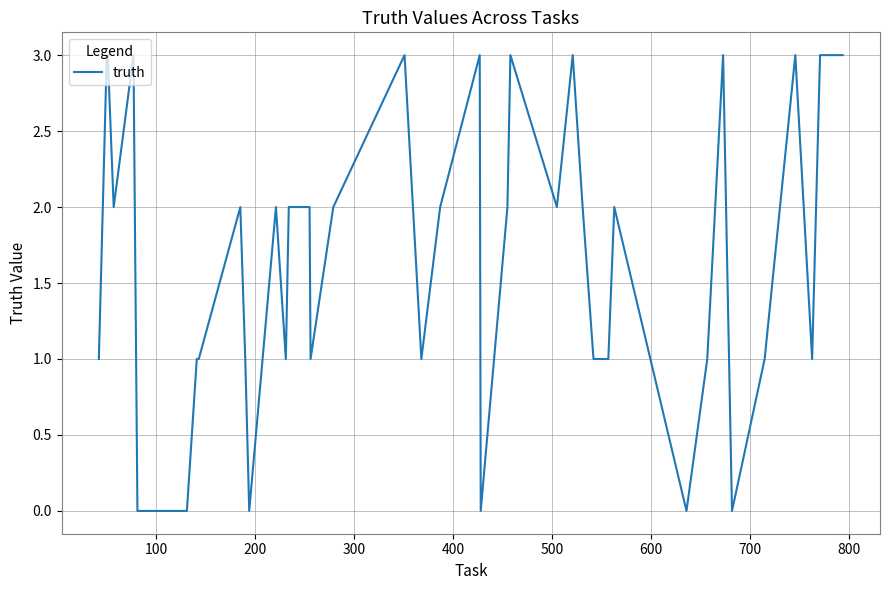

What is the greatest value displayed?

3